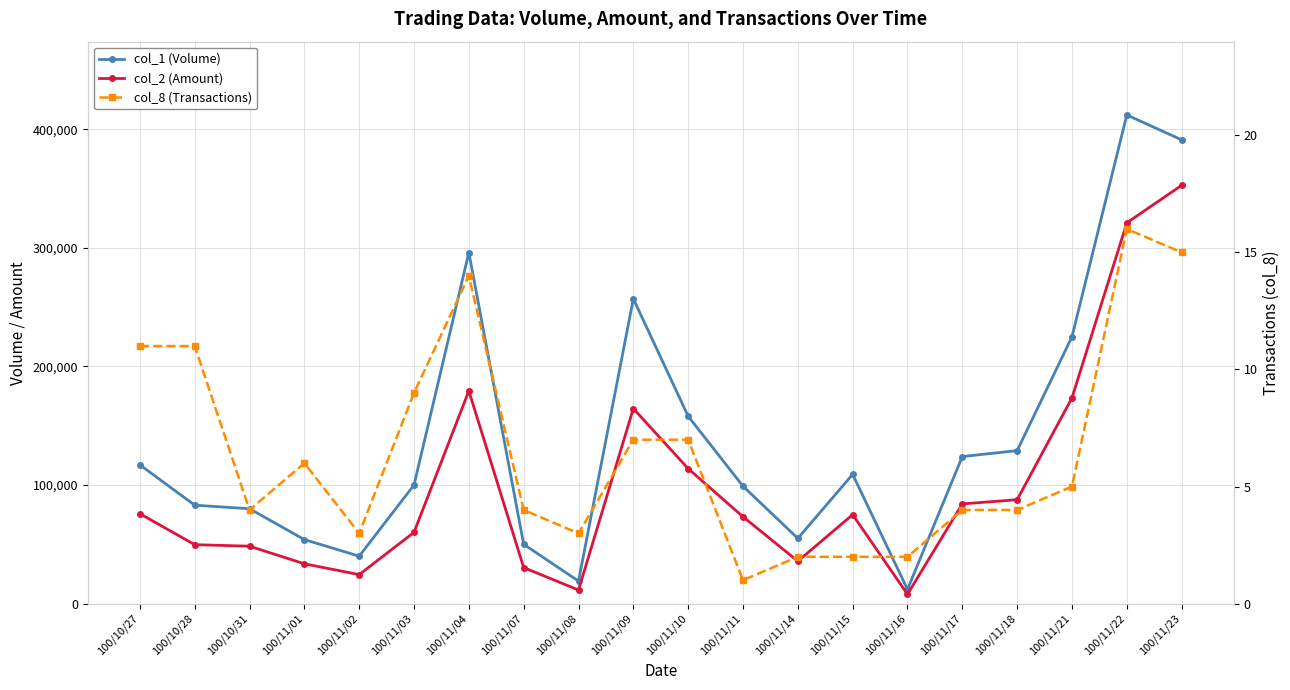

What is the label of the 4th point from the left?

100/11/01